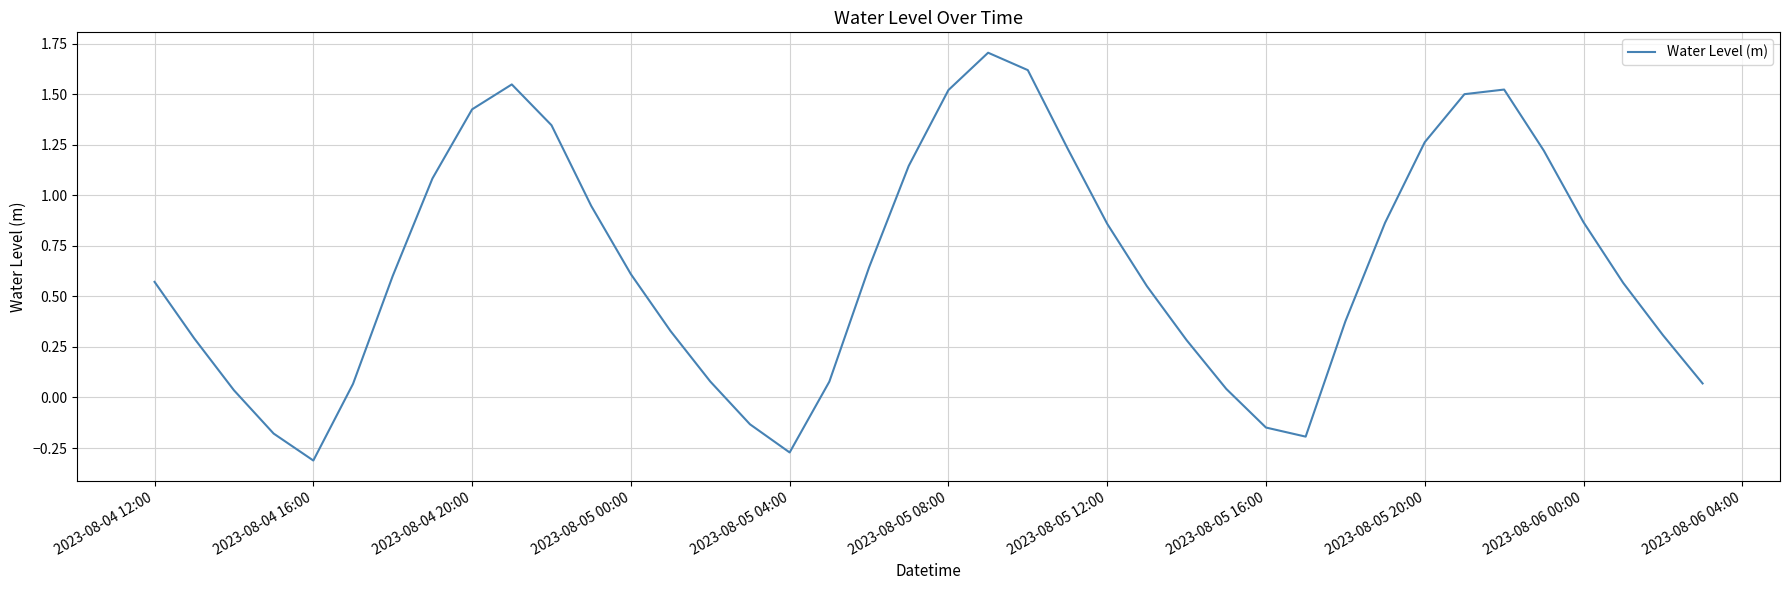

What is the maximum value shown in the chart?

1.7